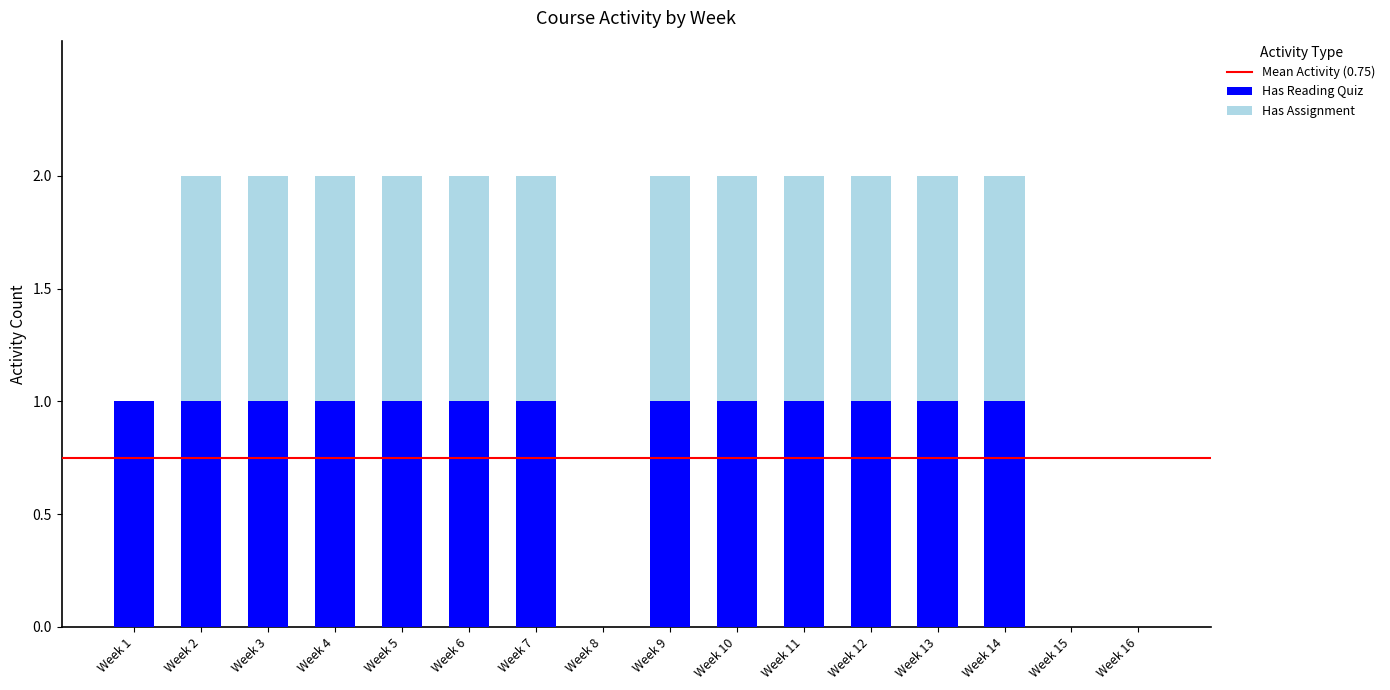

True or false: Has Reading Quiz has a value of 0 at Week 16.

True